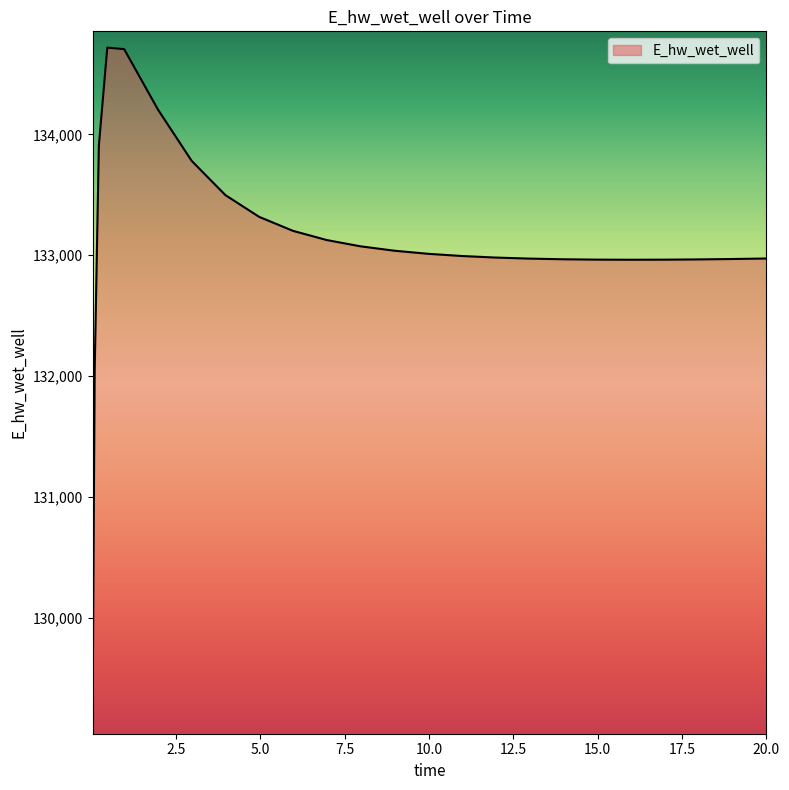

What is the difference between the maximum and minimum values?

5614.6